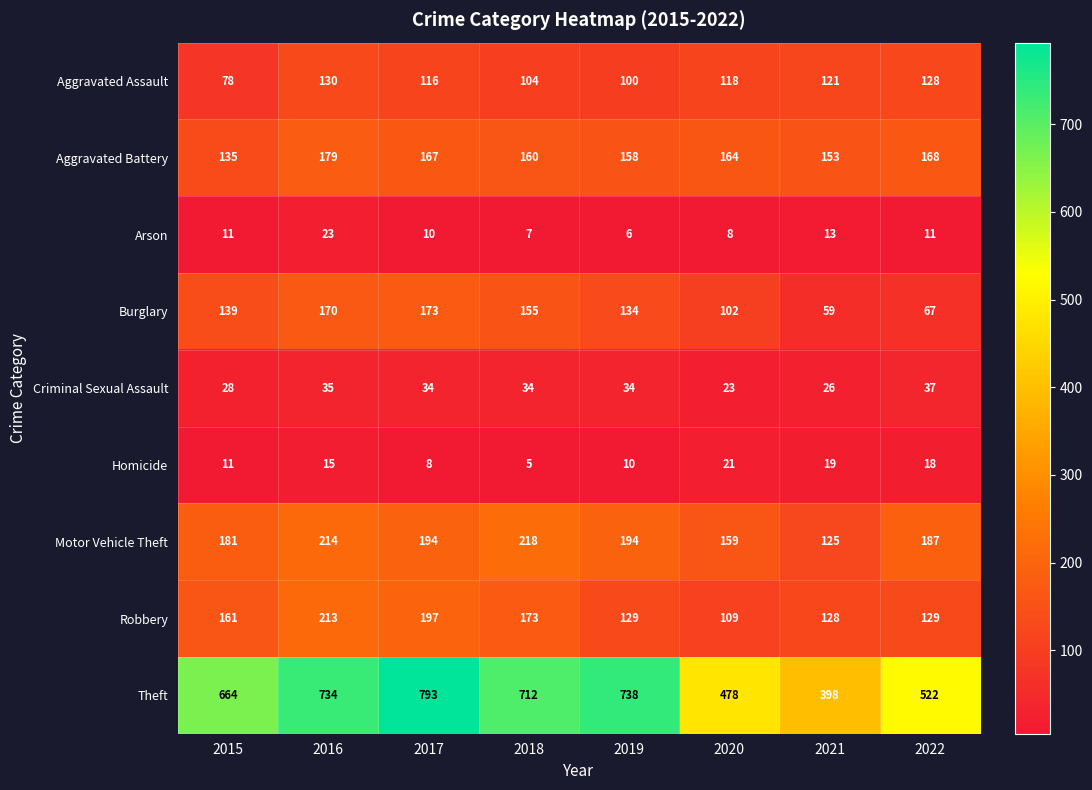

True or false: Theft has a value of 568 at 2021.

False